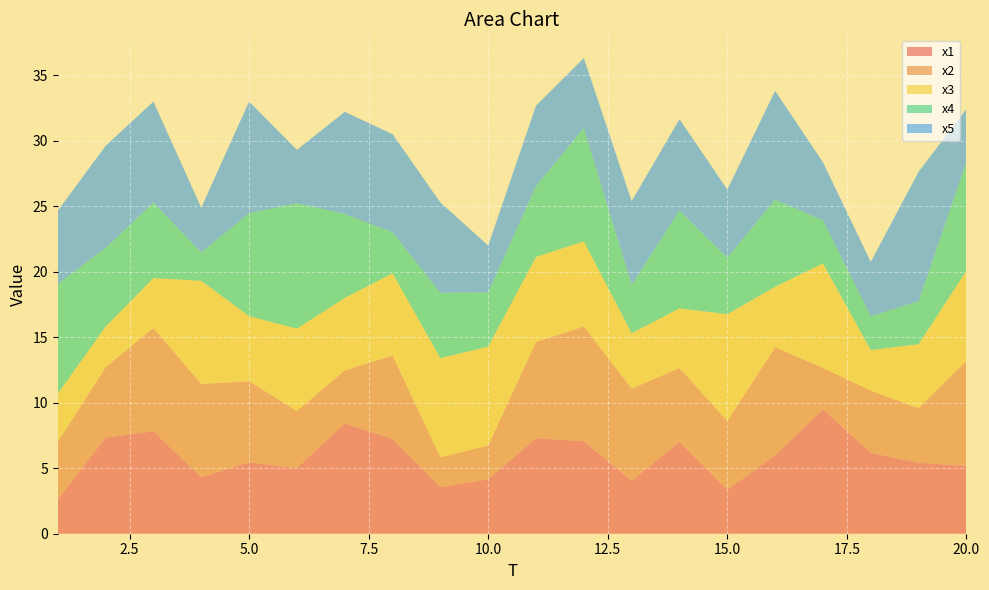

Reading right to left, what are all the values shown in this chart?

x1: 20=5.2	19=5.4	18=6.2	17=9.5	16=6.0	15=3.4	14=7.0	13=4.0	12=7.1	11=7.3	10=4.2	9=3.6	8=7.2	7=8.4	6=5.0	5=5.5	4=4.3	3=7.8	2=7.3	1=2.6
x2: 20=8.0	19=4.2	18=4.7	17=3.2	16=8.2	15=5.2	14=5.6	13=7.0	12=8.8	11=7.4	10=2.6	9=2.3	8=6.4	7=4.0	6=4.4	5=6.2	4=7.1	3=7.9	2=5.4	1=4.4
x3: 20=6.9	19=4.9	18=3.1	17=8.0	16=4.6	15=8.1	14=4.5	13=4.2	12=6.5	11=6.5	10=7.5	9=7.6	8=6.3	7=5.5	6=6.3	5=5.0	4=7.9	3=3.8	2=3.1	1=3.7
x4: 20=8.3	19=3.3	18=2.6	17=3.3	16=6.6	15=4.3	14=7.5	13=3.7	12=8.6	11=5.4	10=4.1	9=5.0	8=3.1	7=6.4	6=9.6	5=7.9	4=2.2	3=5.8	2=6.0	1=8.4
x5: 20=4.0	19=9.9	18=4.1	17=4.4	16=8.3	15=5.2	14=7.0	13=6.4	12=5.3	11=6.1	10=3.6	9=6.9	8=7.5	7=7.8	6=4.1	5=8.5	4=3.4	3=7.7	2=7.8	1=5.6